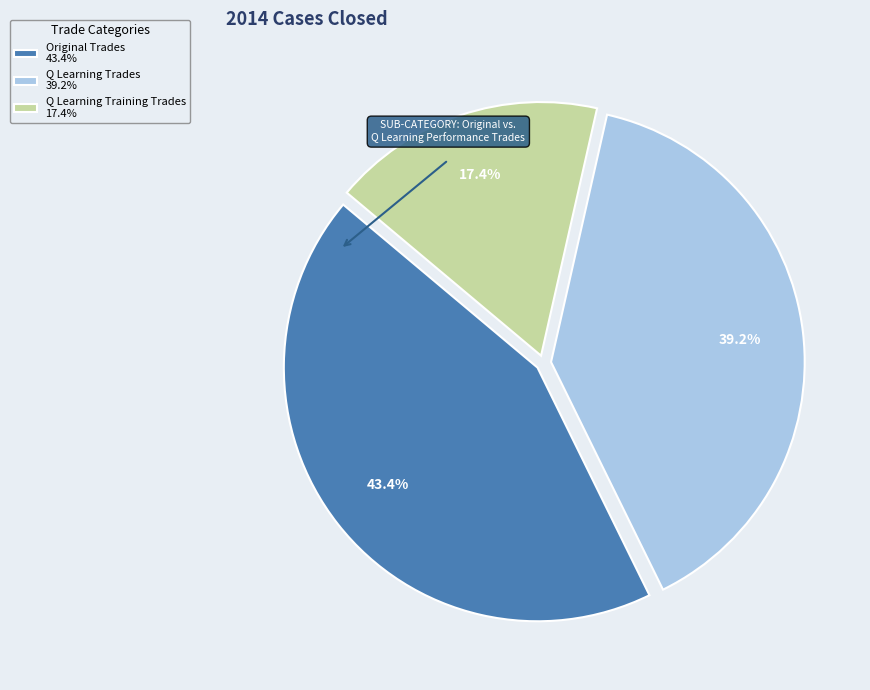

What is the smallest slice in the pie chart?

Q Learning Training Trades